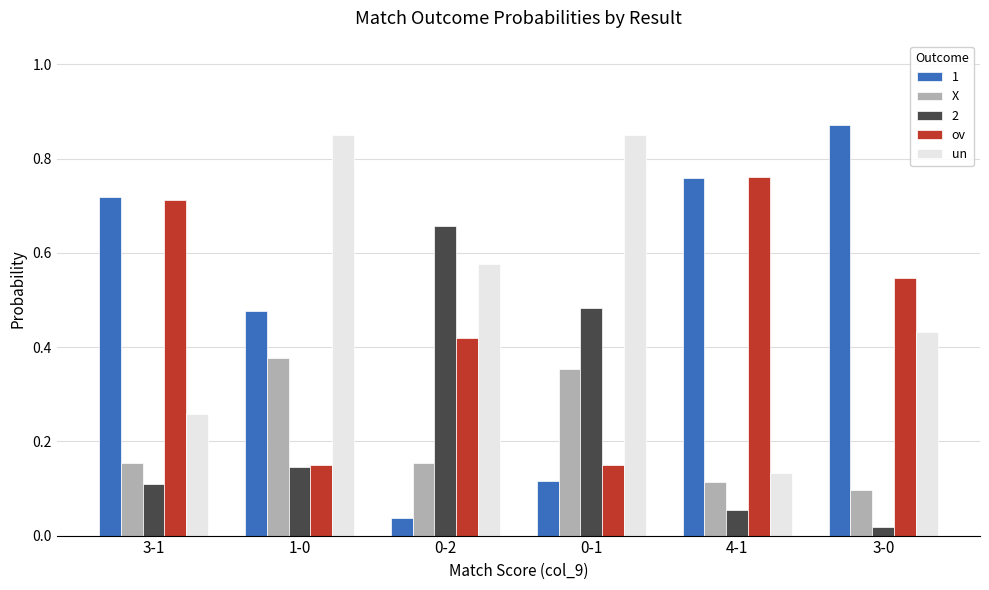

List the series in order of their peak value, lowest first.

X, 2, ov, un, 1